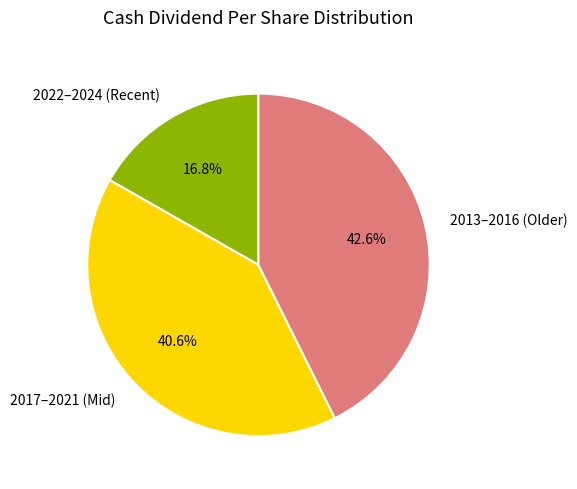

Rank the categories by value from highest to lowest.

2013–2016 (Older), 2017–2021 (Mid), 2022–2024 (Recent)